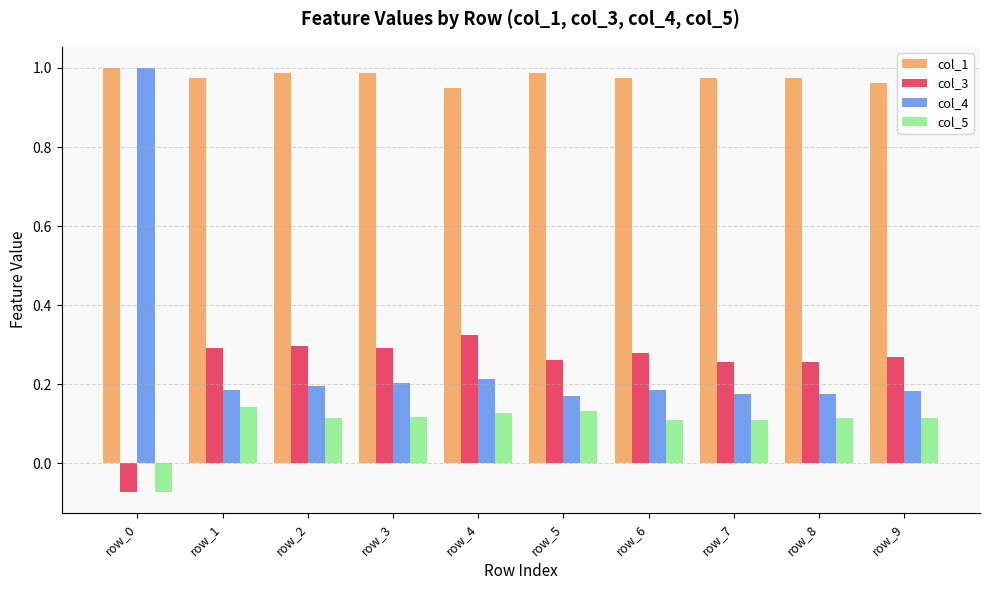

Between row_0 and row_1, which series saw the biggest shift?

col_4